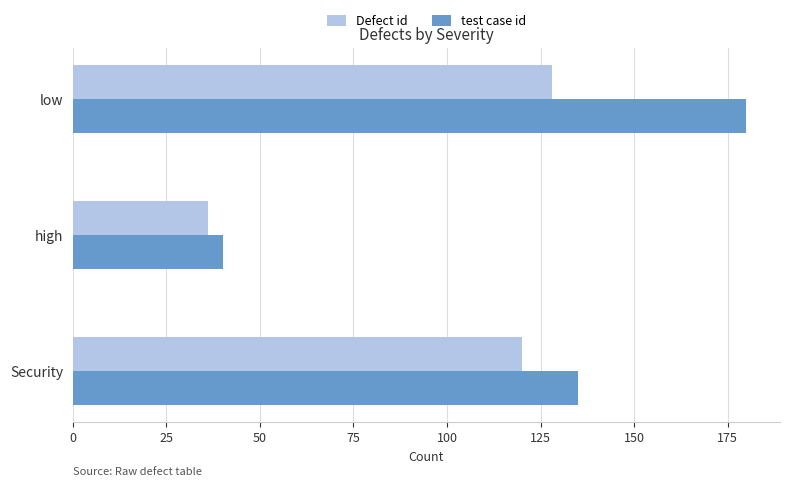

At which label is Defect id closest to 82?

Security